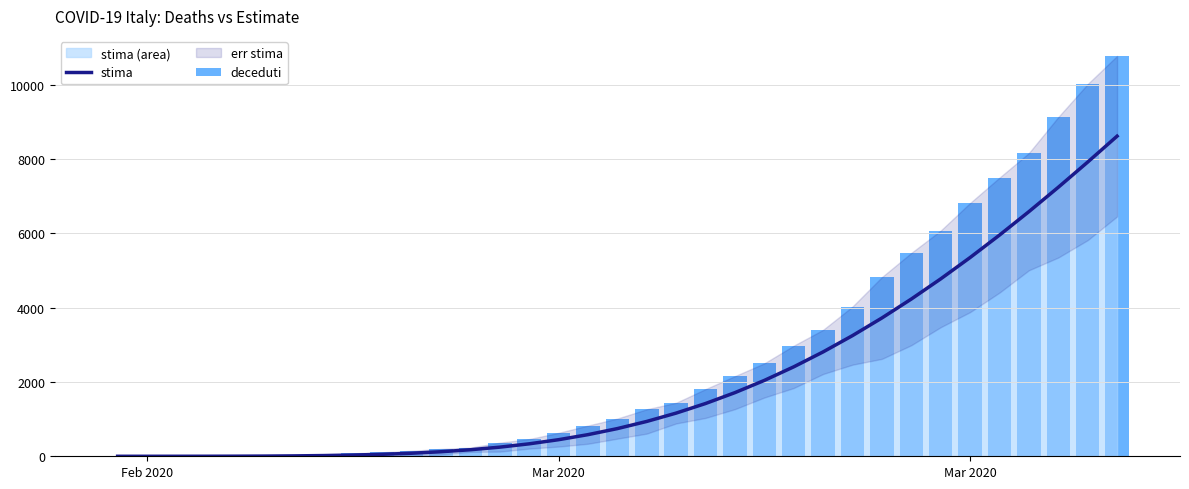

What is the difference between the second highest and second lowest values in the stima series?

7920.9